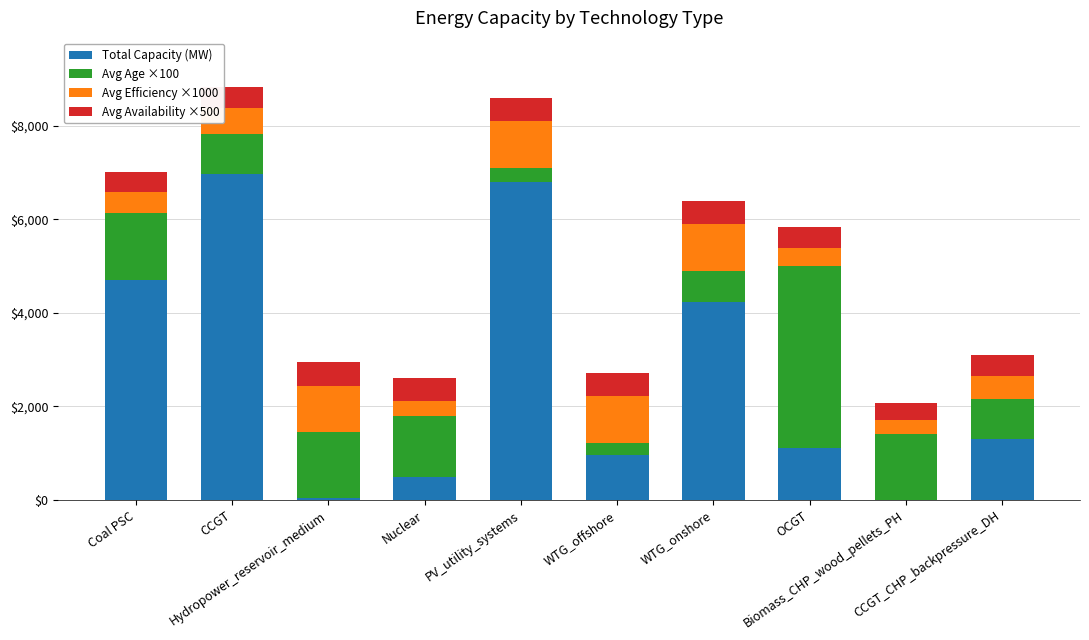

How many series are shown in this chart?

4